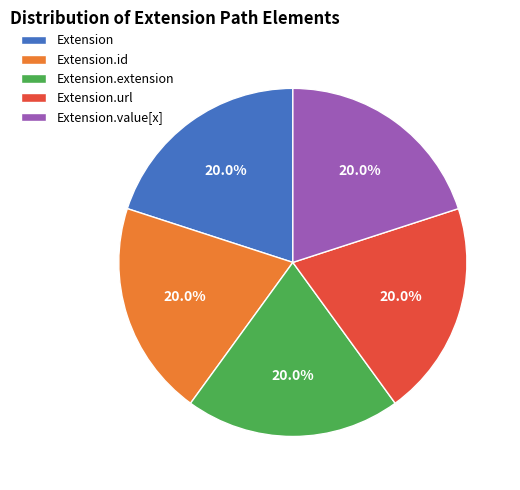

Combined, what portion of the pie is Extension.url and Extension.extension?

40.0%